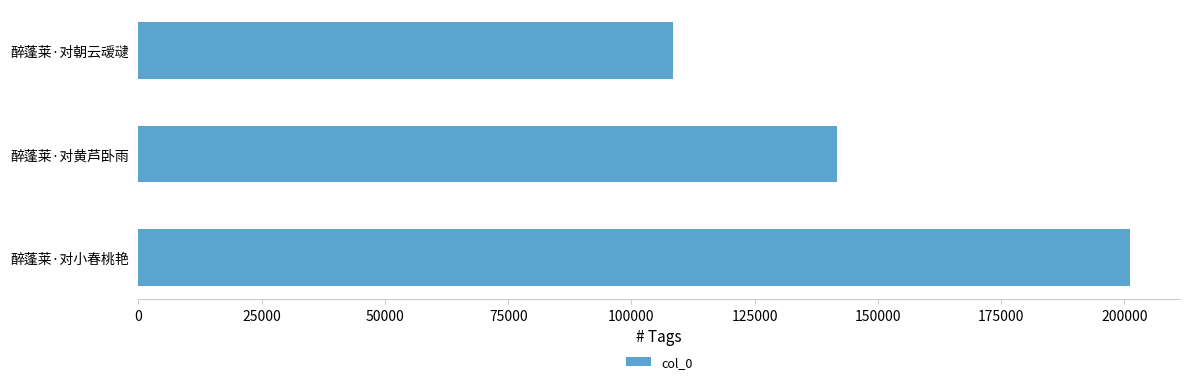

How many bars are there in total?

3